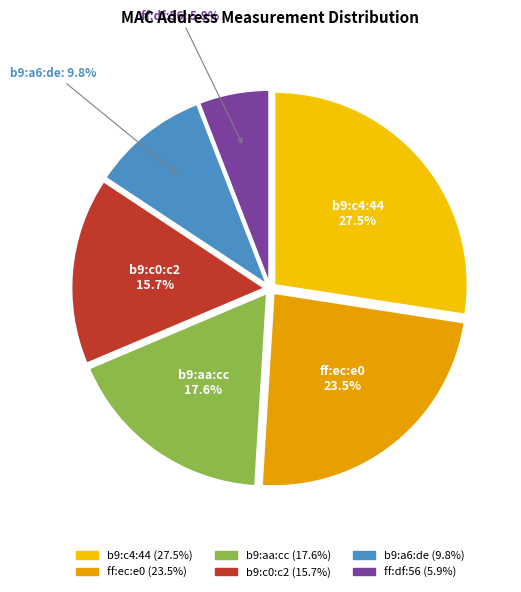

What percentage is NOT represented by b9:c0:c2?

84.3%